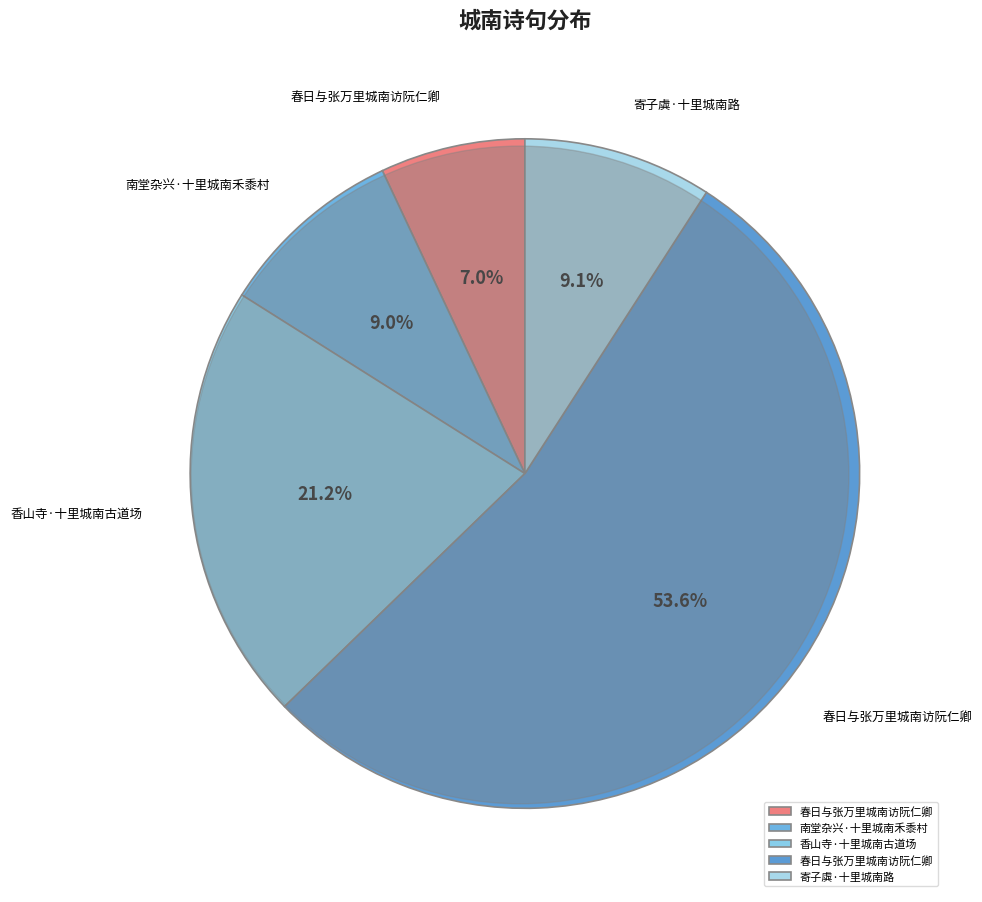

How many slices are in this pie chart?

5